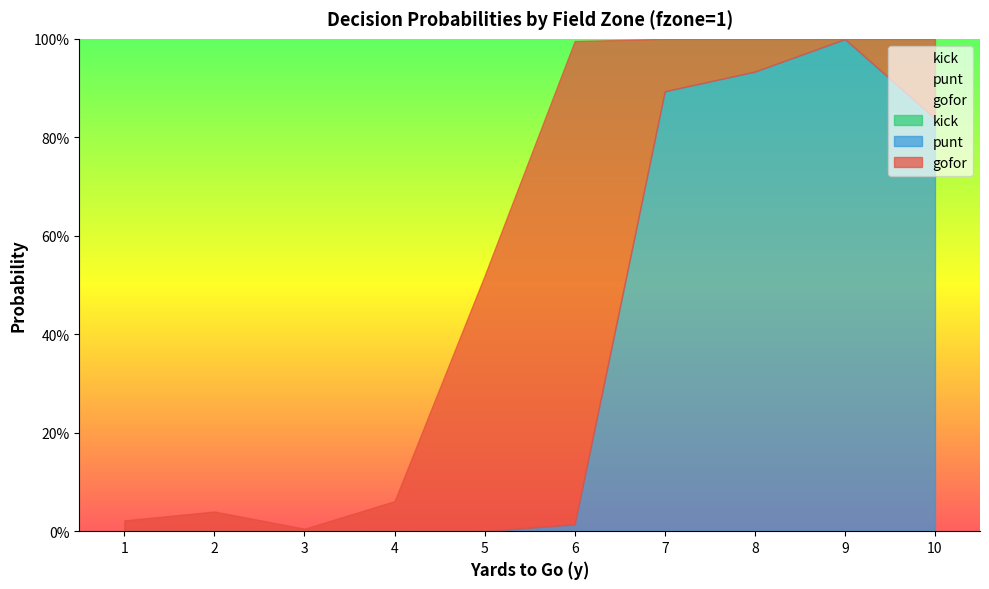

True or false: gofor and kick cross at least once.

False